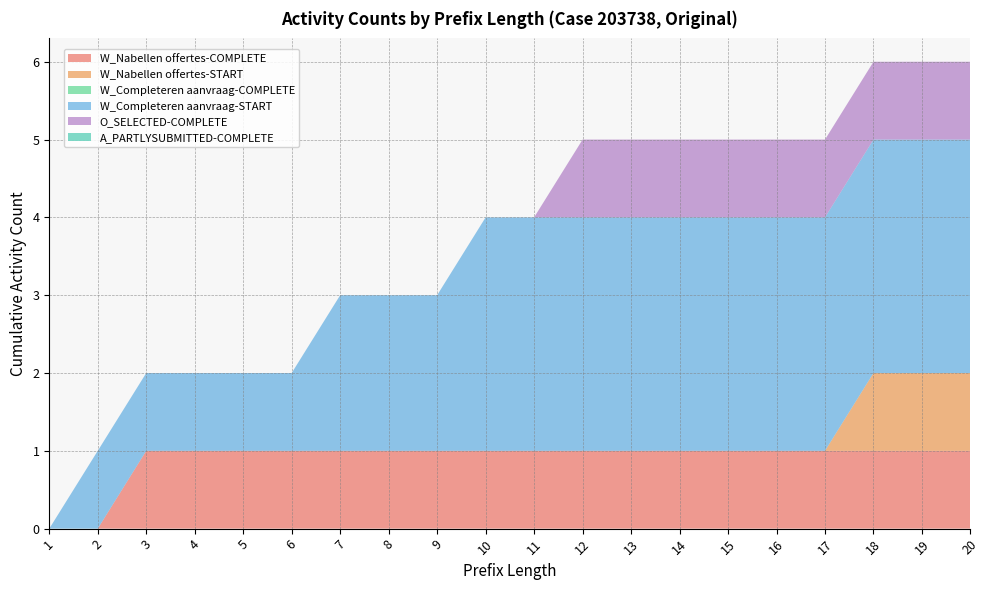

Reading right to left, what are all the values shown in this chart?

W_Nabellen offertes-COMPLETE: 20=1	19=1	18=1	17=1	16=1	15=1	14=1	13=1	12=1	11=1	10=1	9=1	8=1	7=1	6=1	5=1	4=1	3=1	2=0	1=0
W_Nabellen offertes-START: 20=1	19=1	18=1	17=0	16=0	15=0	14=0	13=0	12=0	11=0	10=0	9=0	8=0	7=0	6=0	5=0	4=0	3=0	2=0	1=0
W_Completeren aanvraag-COMPLETE: 20=0	19=0	18=0	17=0	16=0	15=0	14=0	13=0	12=0	11=0	10=0	9=0	8=0	7=0	6=0	5=0	4=0	3=0	2=0	1=0
W_Completeren aanvraag-START: 20=3	19=3	18=3	17=3	16=3	15=3	14=3	13=3	12=3	11=3	10=3	9=2	8=2	7=2	6=1	5=1	4=1	3=1	2=1	1=0
O_SELECTED-COMPLETE: 20=1	19=1	18=1	17=1	16=1	15=1	14=1	13=1	12=1	11=0	10=0	9=0	8=0	7=0	6=0	5=0	4=0	3=0	2=0	1=0
A_PARTLYSUBMITTED-COMPLETE: 20=0	19=0	18=0	17=0	16=0	15=0	14=0	13=0	12=0	11=0	10=0	9=0	8=0	7=0	6=0	5=0	4=0	3=0	2=0	1=0